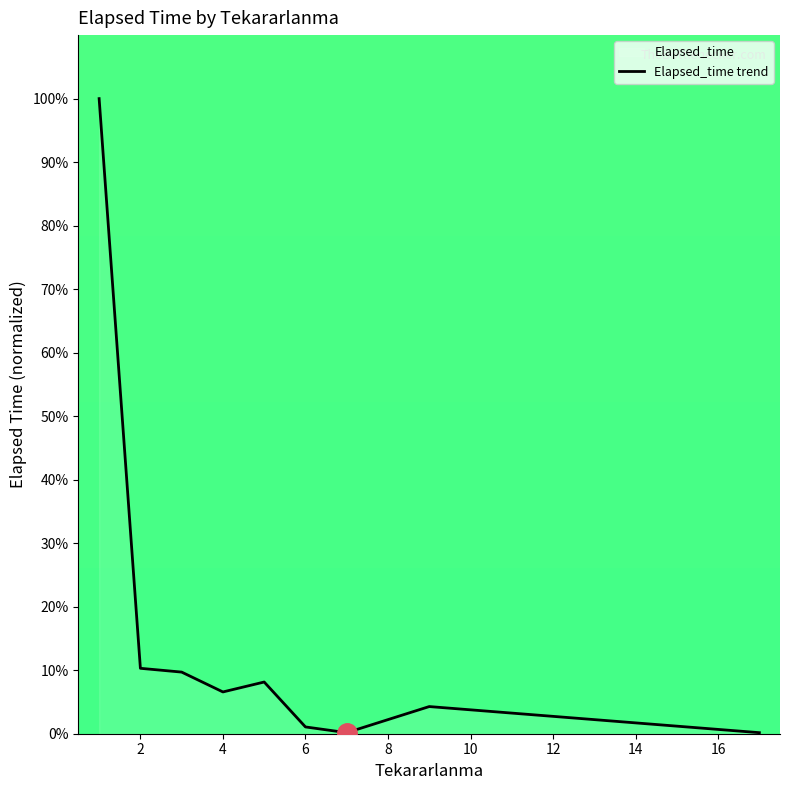

The value at 2 is 10.3. True or false?

True